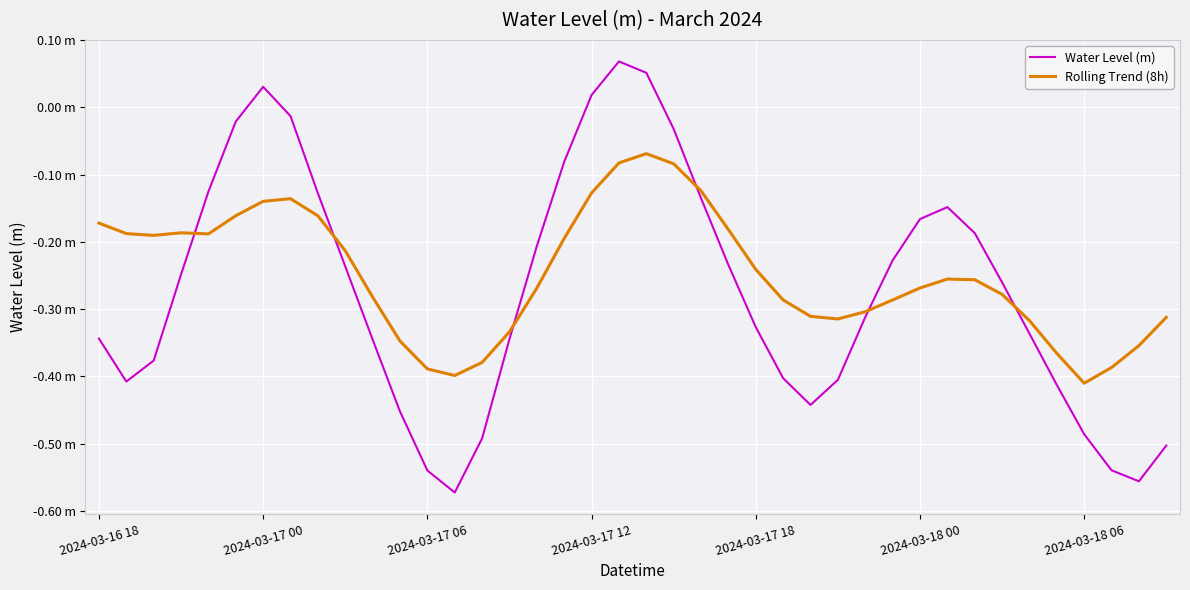

What is the minimum value shown in the chart?

-0.6